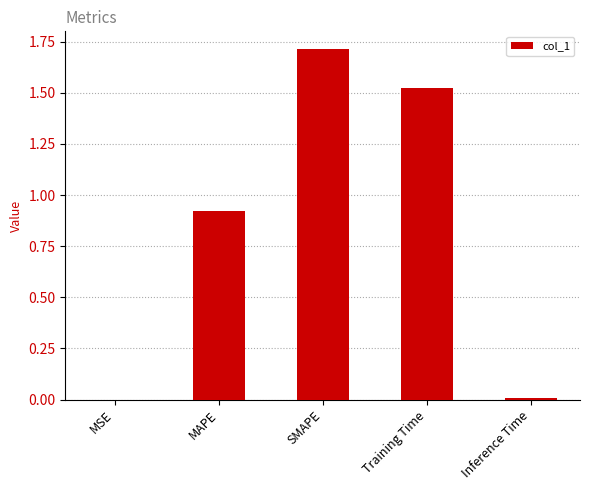

The value at SMAPE is 2.4. True or false?

False